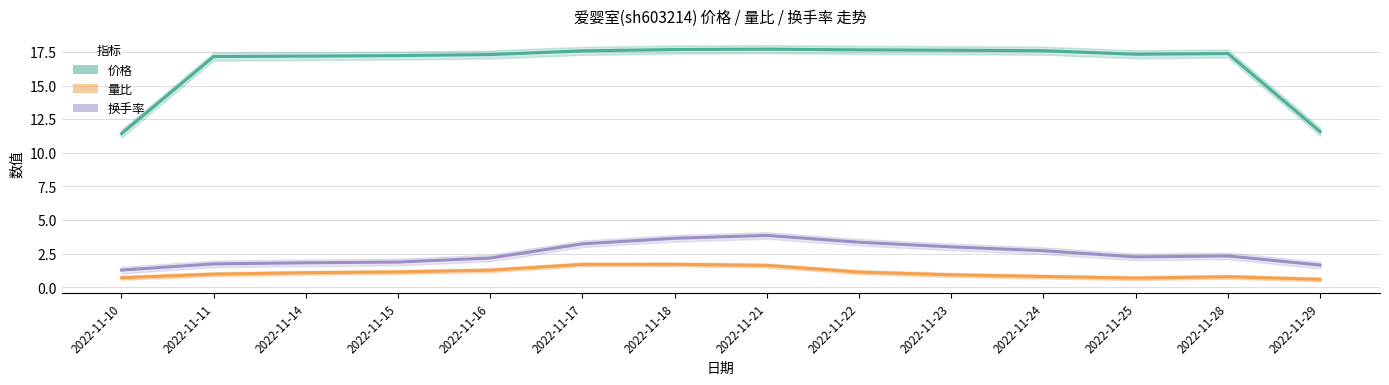

What is the maximum value shown in the chart?

17.7